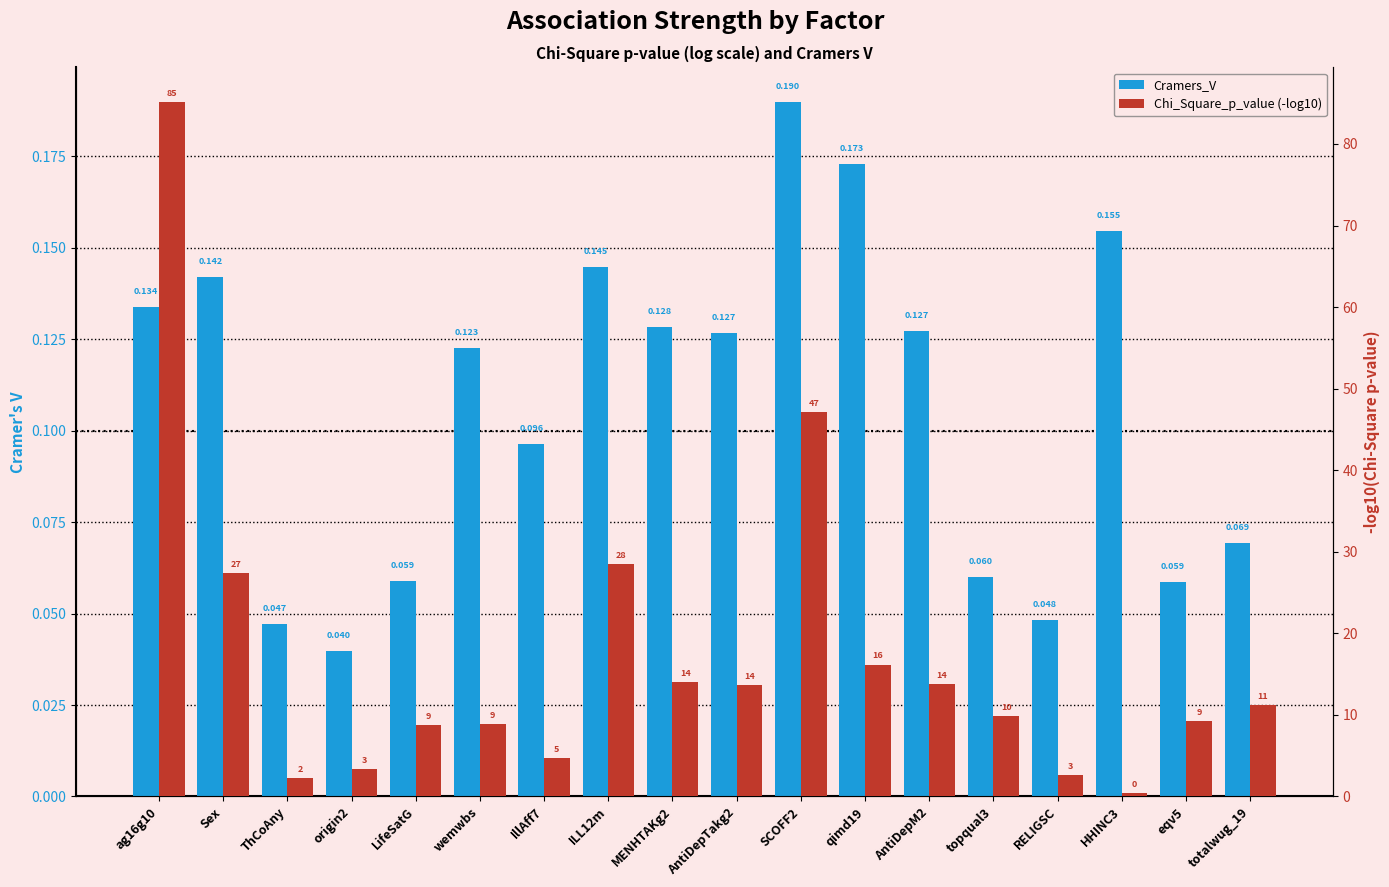

What is the difference between the maximum and minimum values in the Cramers_V series?

0.2